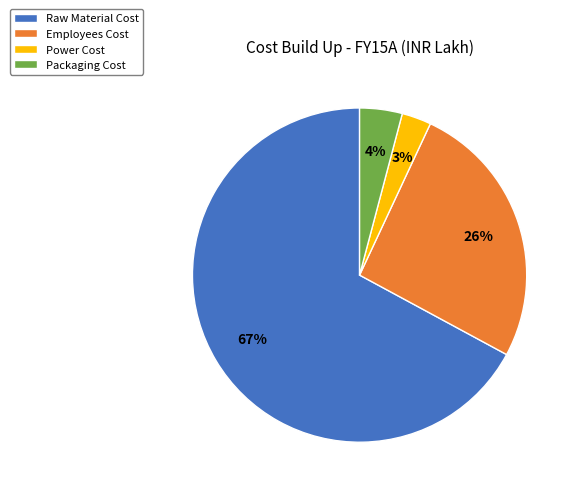

Count the number of slices in the pie.

4